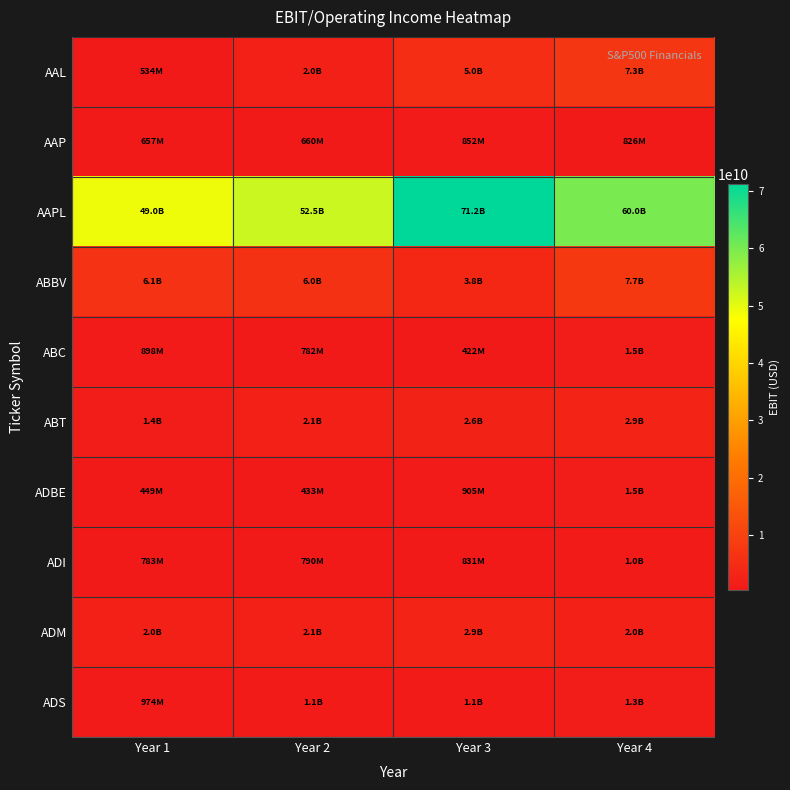

Which series has the largest range (max minus min)?

AAPL